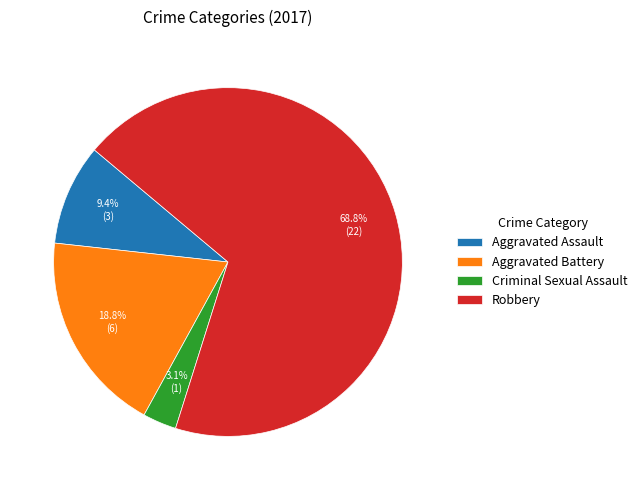

To the nearest percent, what portion does Aggravated Battery represent?

19%